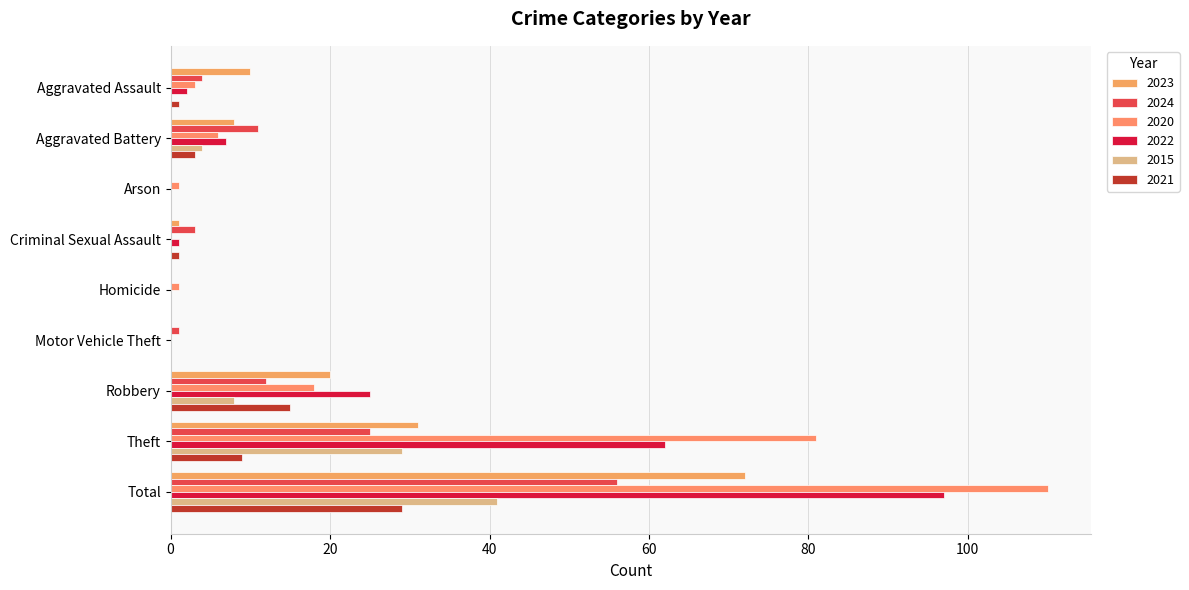

Between Robbery and Motor Vehicle Theft, which is larger?

Robbery